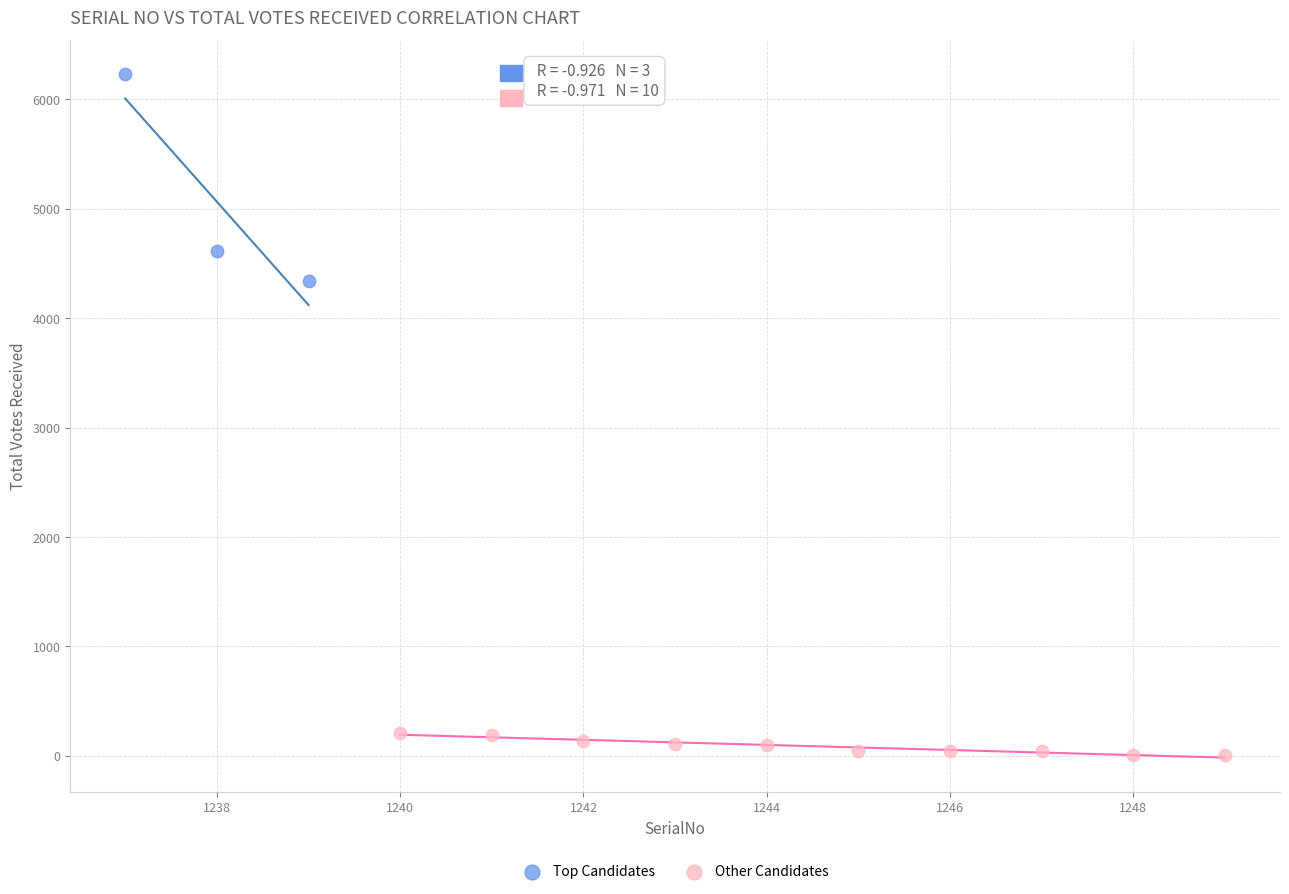

Which series has the largest Y range (max minus min)?

Top Candidates